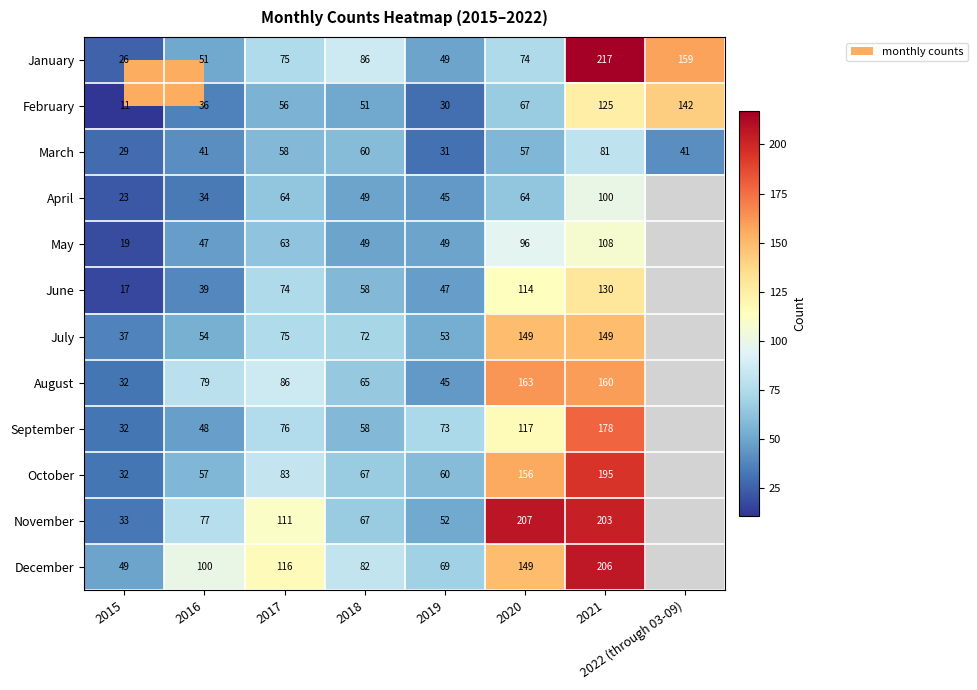

The December series shows 24 at 2019. True or false?

False